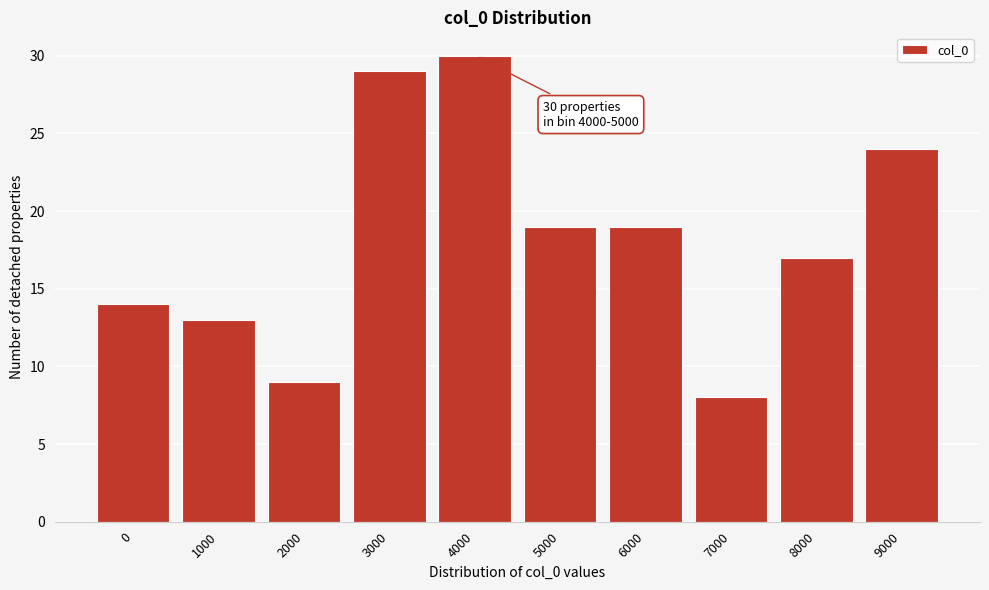

Reading right to left, what are all the values shown in this chart?

9000=24	8000=17	7000=8	6000=19	5000=19	4000=30	3000=29	2000=9	1000=13	0=14